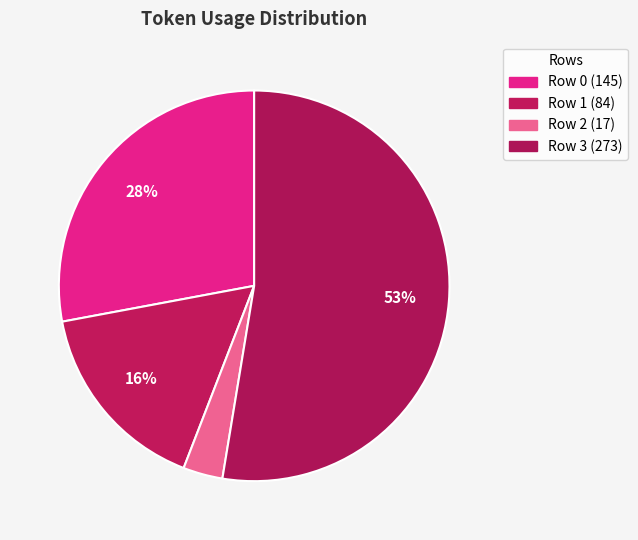

What is the ratio of the value at Row 1 to the value at Row 0?

0.6